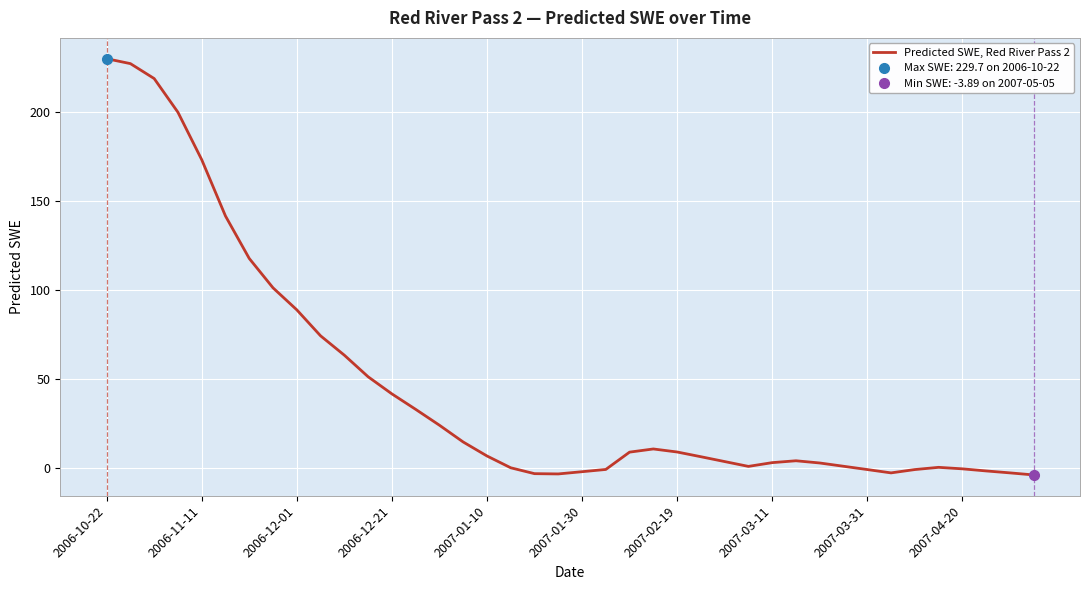

Rank the categories by value from lowest to highest.

39, 19, 18, 33, 38, 20, 37, 34, 32, 21, 36, 17, 35, 27, 31, 30, 28, 26, 29, 25, 16, 22, 24, 23, 15, 14, 13, 12, 11, 10, 2007-04-20, 2007-03-31, 2007-03-11, 2007-02-19, 2007-01-30, 2007-01-10, 2006-12-21, 2006-12-01, 2006-11-11, 2006-10-22